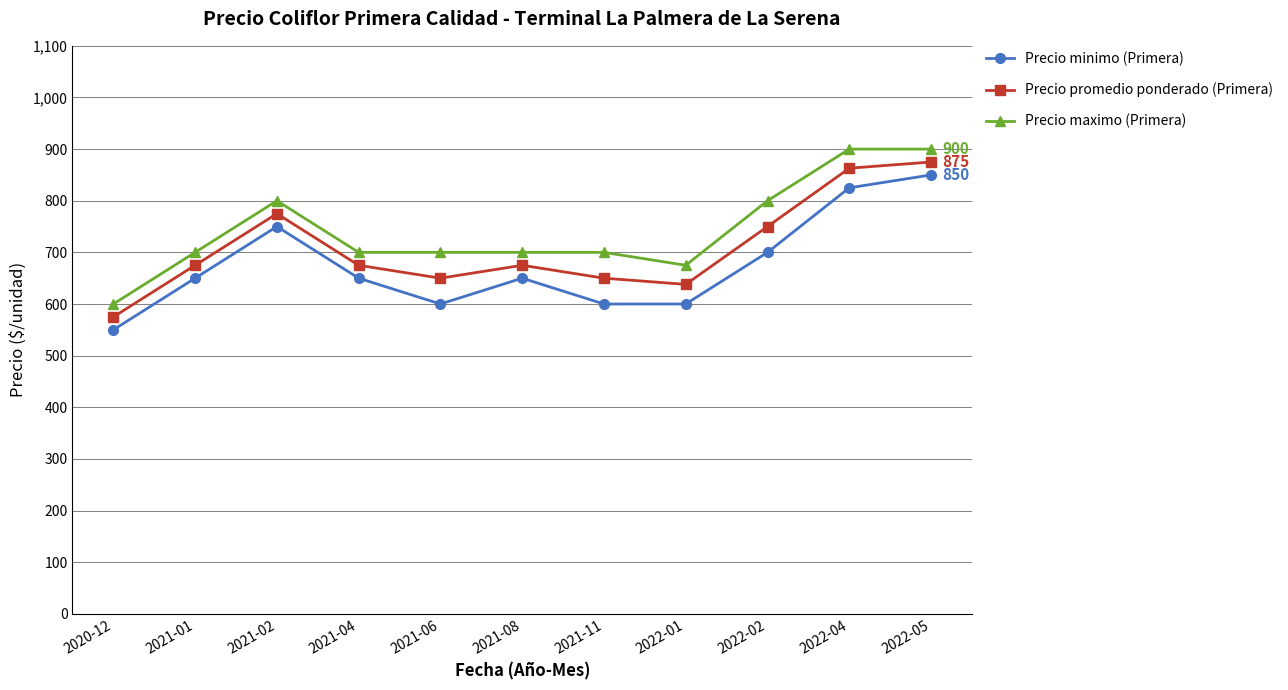

Reading right to left, extract all data points from this chart.

Precio minimo (Primera): 2022-05=850	2022-04=825	2022-02=700	2022-01=600	2021-11=600	2021-08=650	2021-06=600	2021-04=650	2021-02=750	2021-01=650	2020-12=550
Precio promedio ponderado (Primera): 2022-05=875	2022-04=863	2022-02=750	2022-01=638	2021-11=650	2021-08=675	2021-06=650	2021-04=675	2021-02=775	2021-01=675	2020-12=575
Precio maximo (Primera): 2022-05=900	2022-04=900	2022-02=800	2022-01=675	2021-11=700	2021-08=700	2021-06=700	2021-04=700	2021-02=800	2021-01=700	2020-12=600